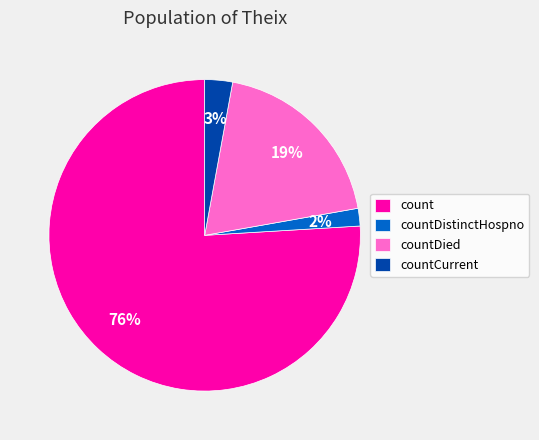

Rank the categories by value from highest to lowest.

count, countDied, countCurrent, countDistinctHospno